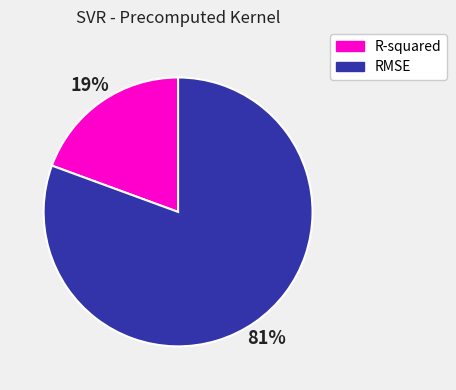

How many segments does this pie chart have?

2